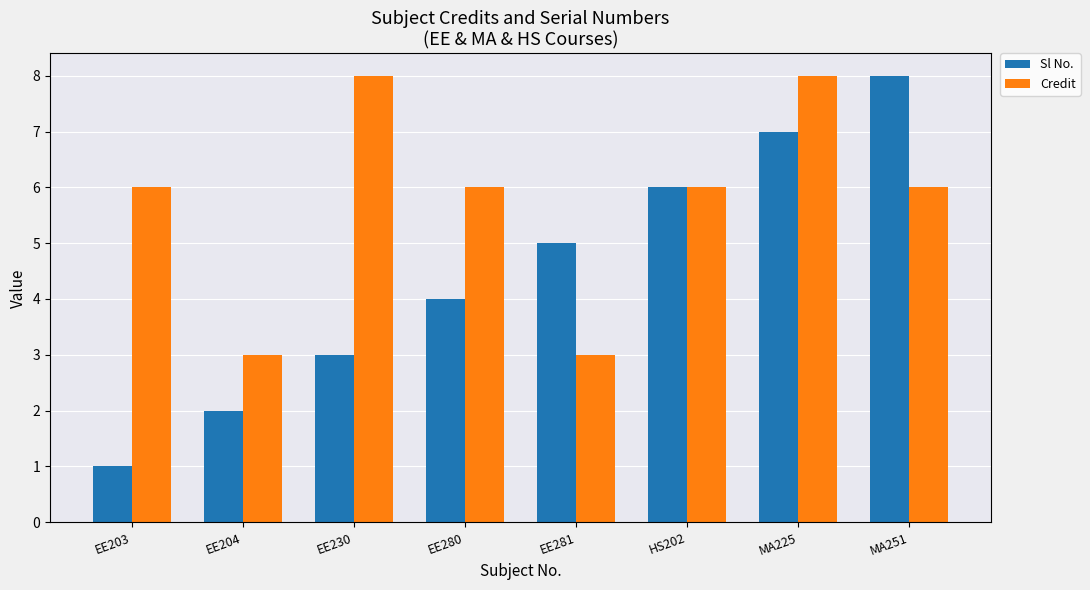

Which series changed the most between EE280 and MA225?

Sl No.